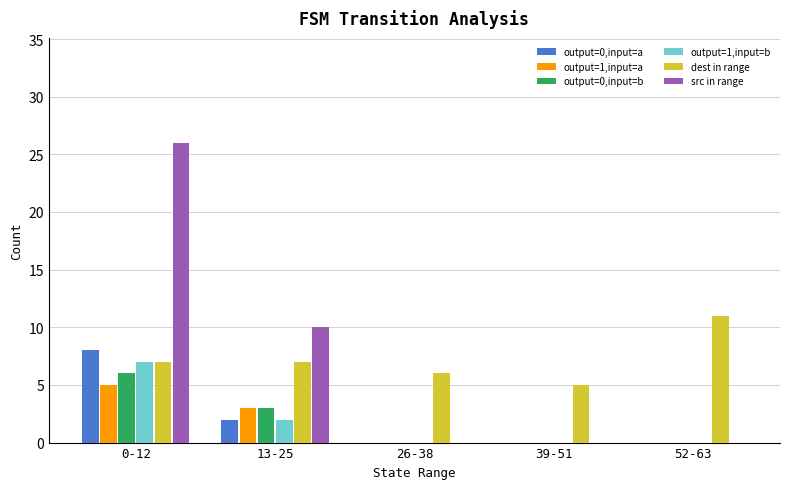

Is the value of output=0,input=a at 39-51 greater than the value of output=0,input=b at 0-12?

No